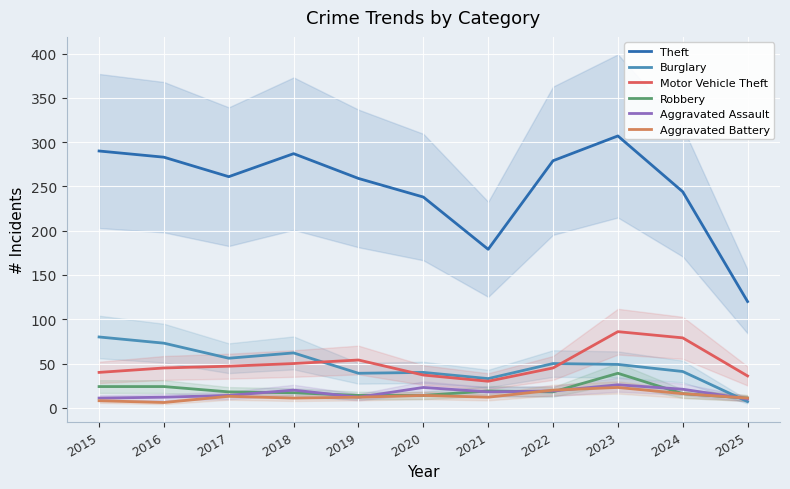

True or false: Motor Vehicle Theft and Burglary cross at least once.

True